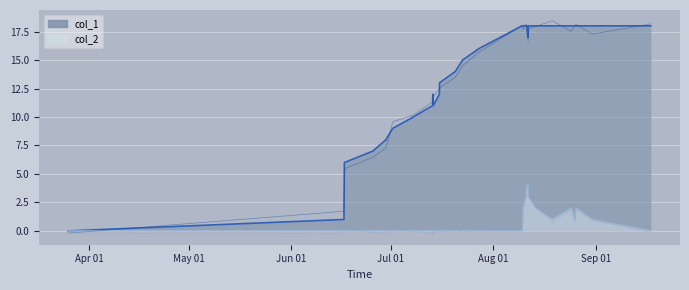

Which category has the lowest value in the col_2 series?

Apr 01